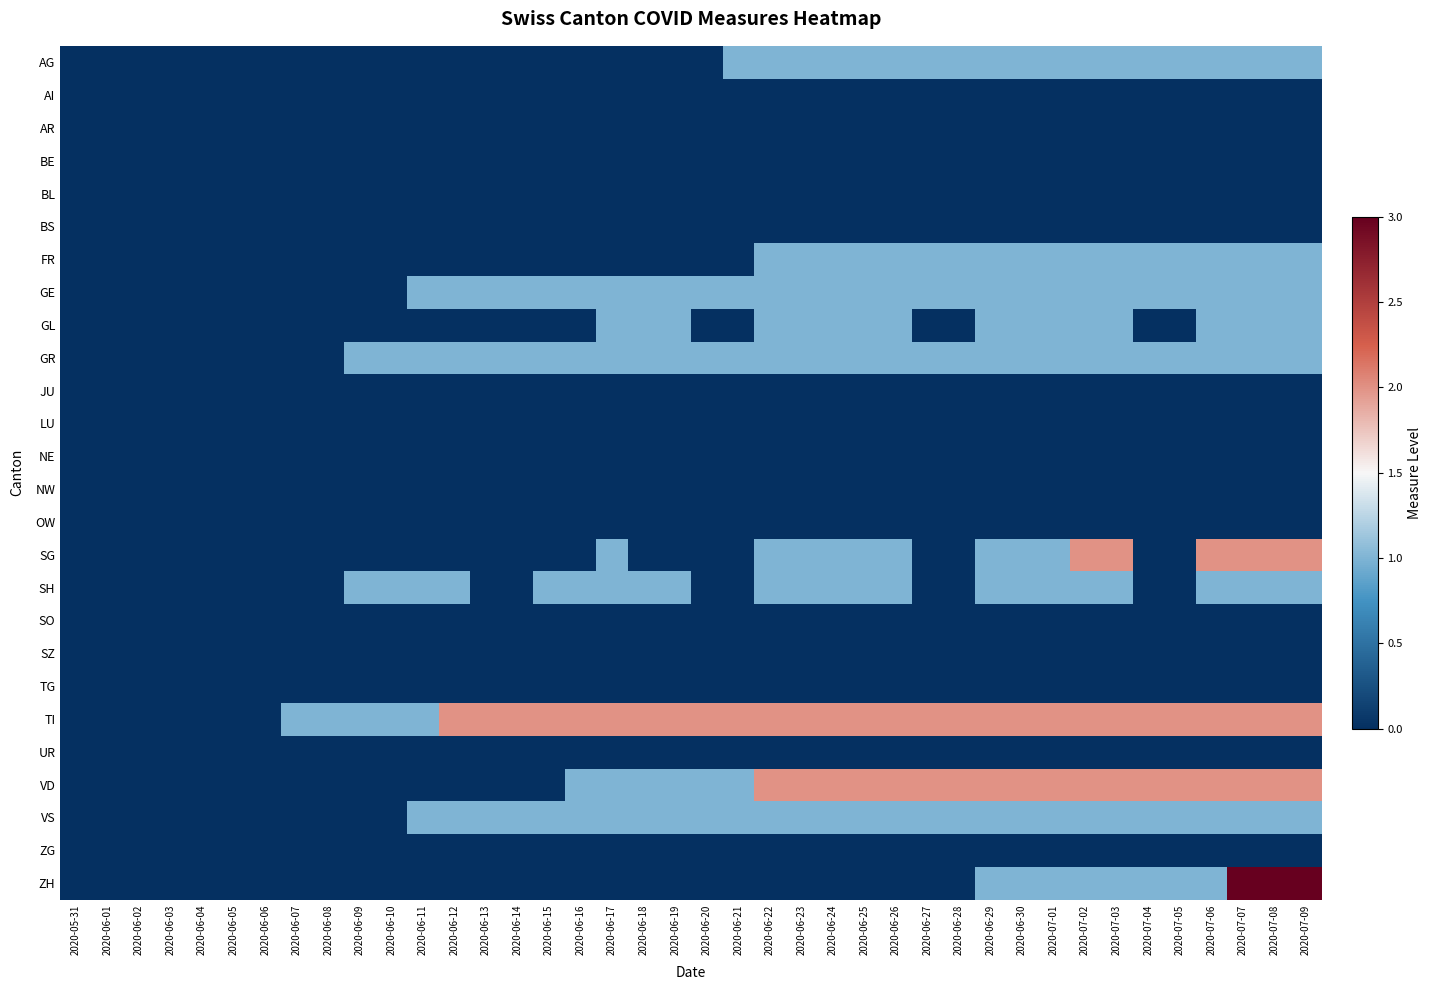

Which series has the largest range (max minus min)?

ZH